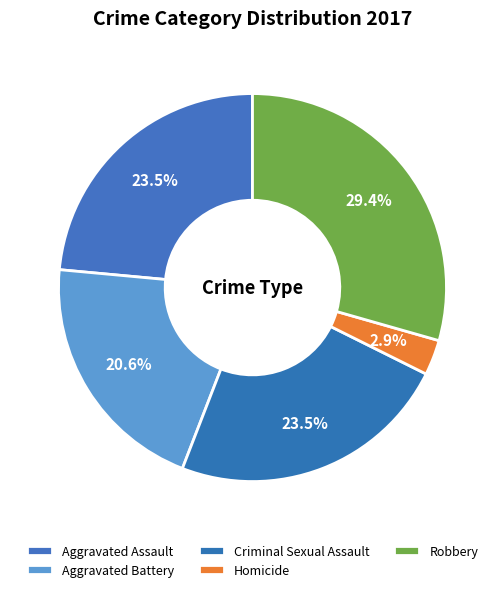

How many slices are in this pie chart?

5